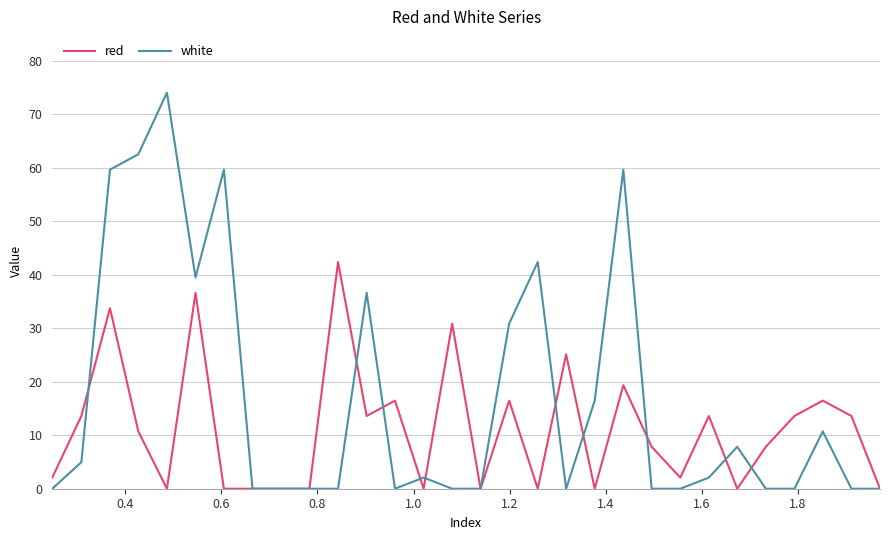

Rank the series by their maximum value, from highest to lowest.

white, red